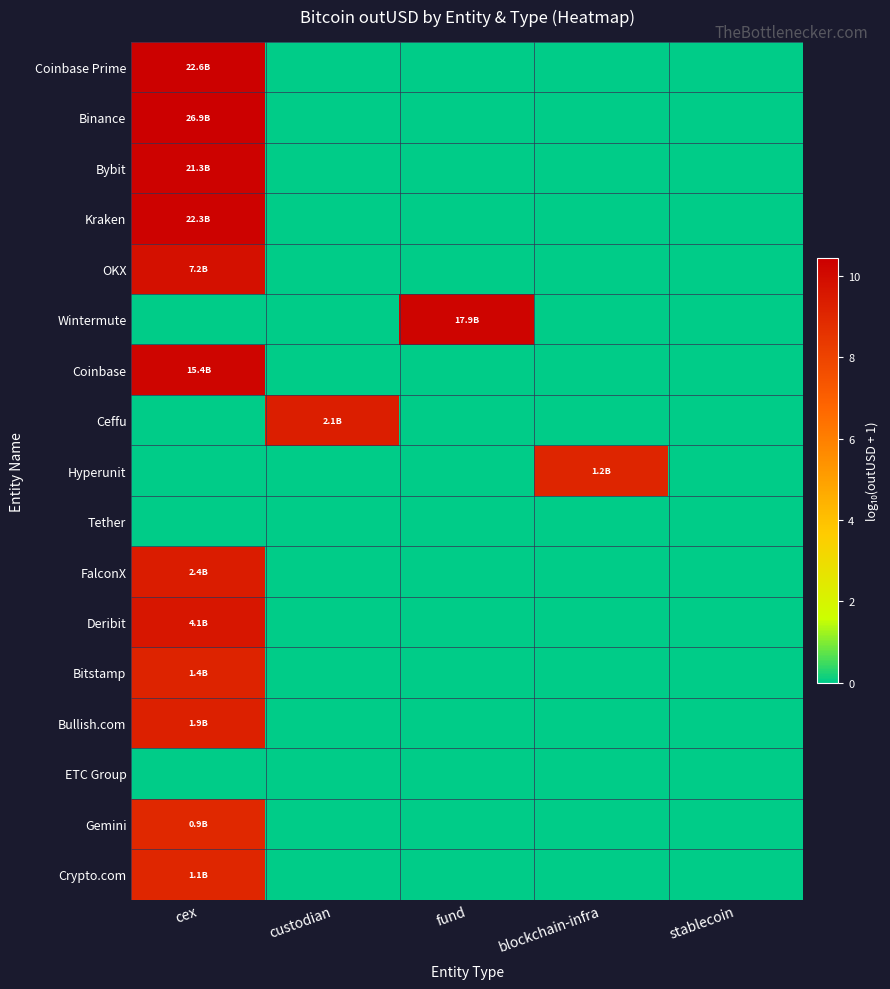

At which category is the sum across all series the highest?

cex